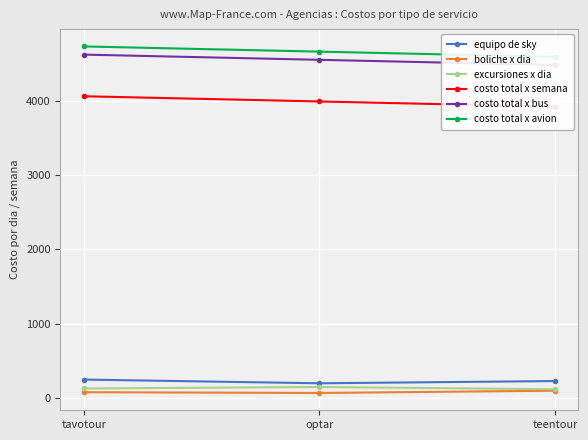

List the series in order of their peak value, lowest first.

boliche x dia, excursiones x dia, equipo de sky, costo total x semana, costo total x bus, costo total x avion